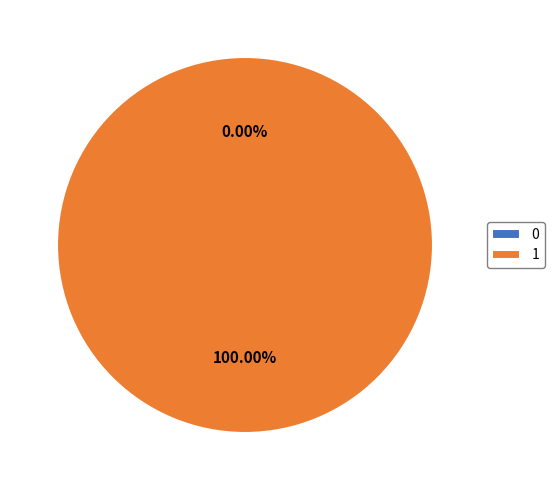

What percentage is NOT represented by 0?

100.0%